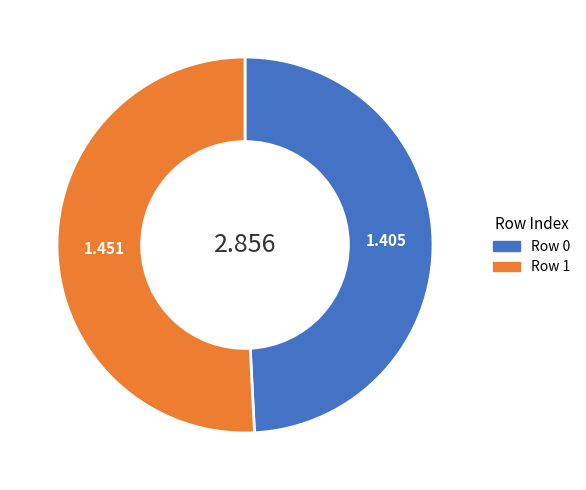

Count the number of slices in the pie.

2